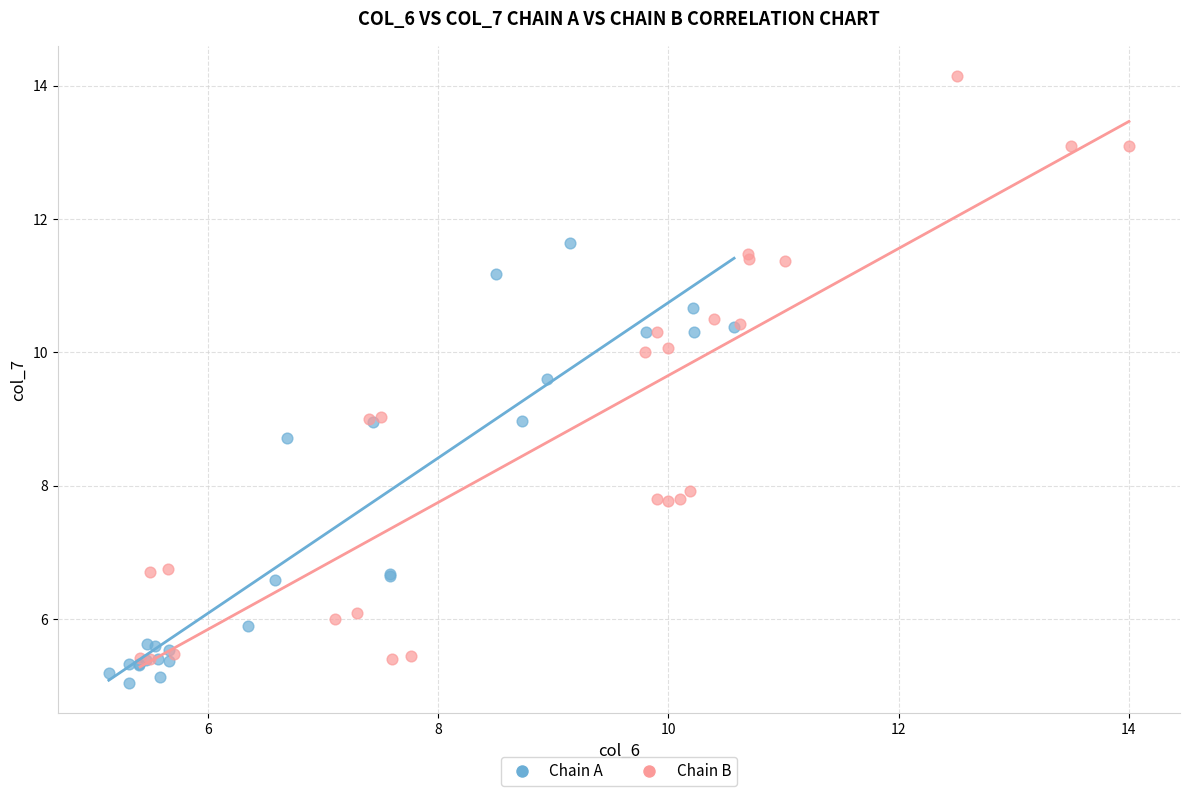

Which series contains the highest Y value?

Chain B